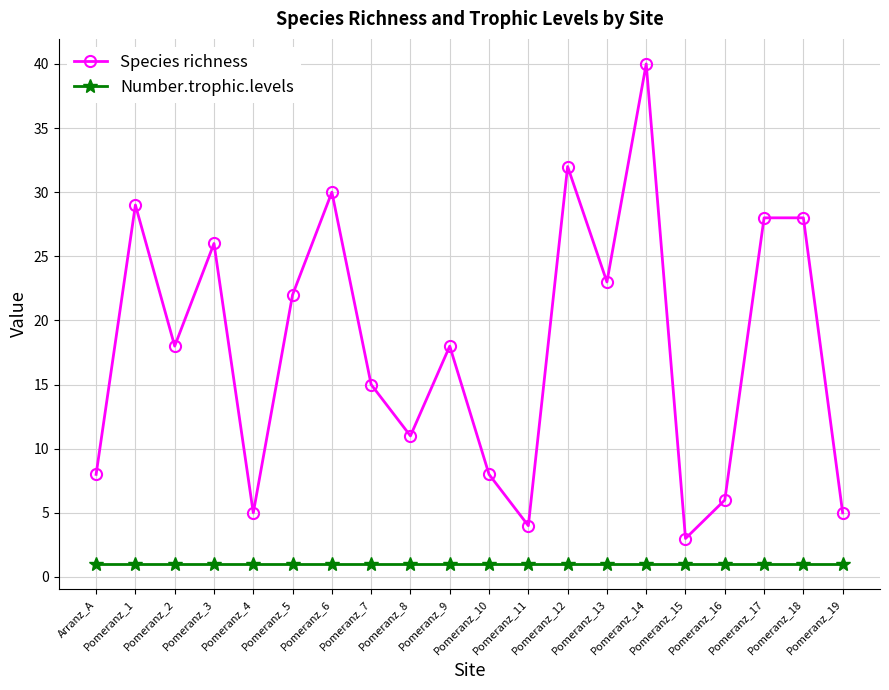

At Pomeranz_16, list the series in order from smallest to largest.

Number.trophic.levels, Species richness